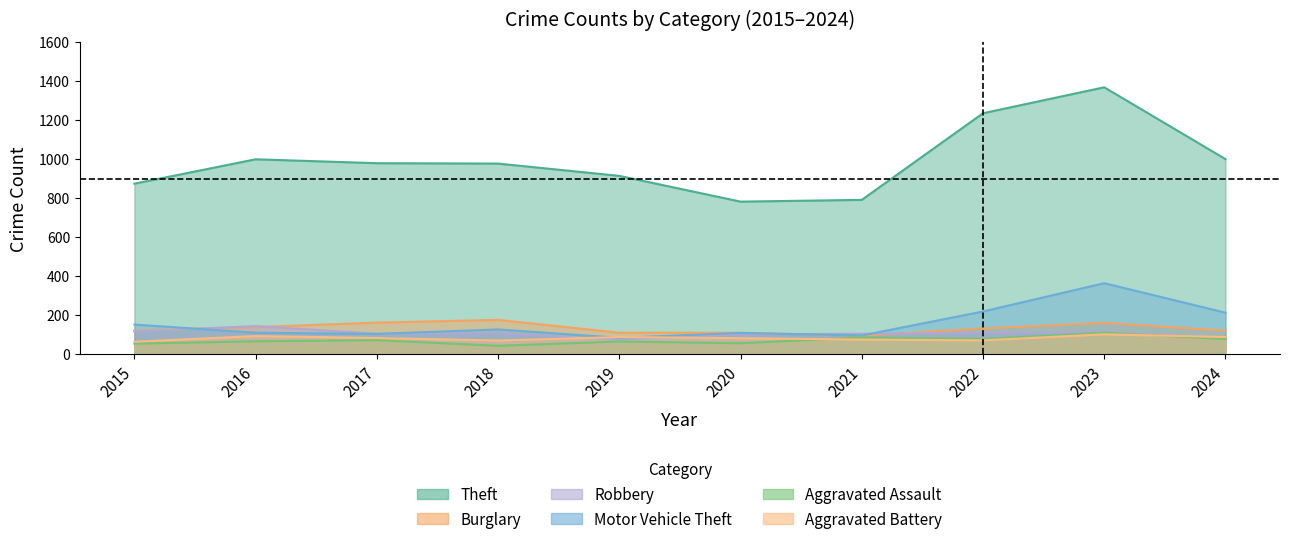

Read the Theft value at 2022.

1235